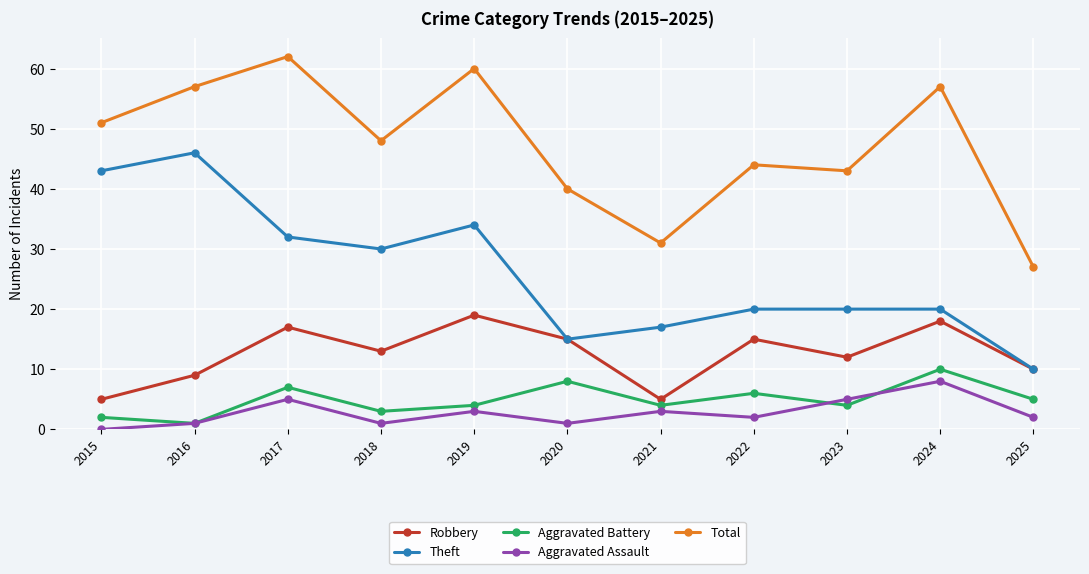

True or false: Aggravated Assault and Theft cross at least once.

False